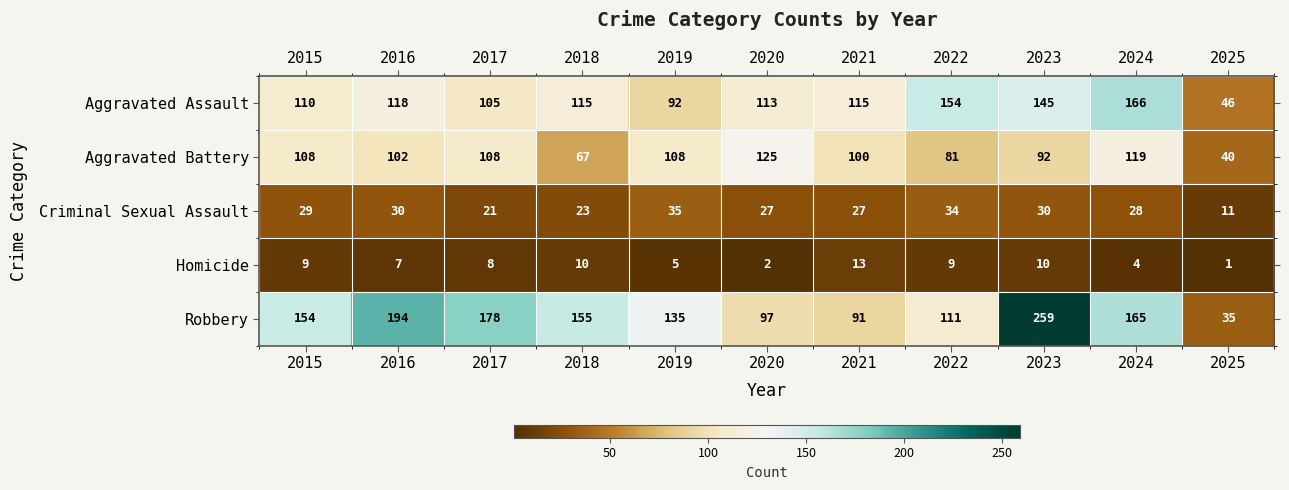

List the series in order of their peak value, highest first.

Robbery, Aggravated Assault, Aggravated Battery, Criminal Sexual Assault, Homicide